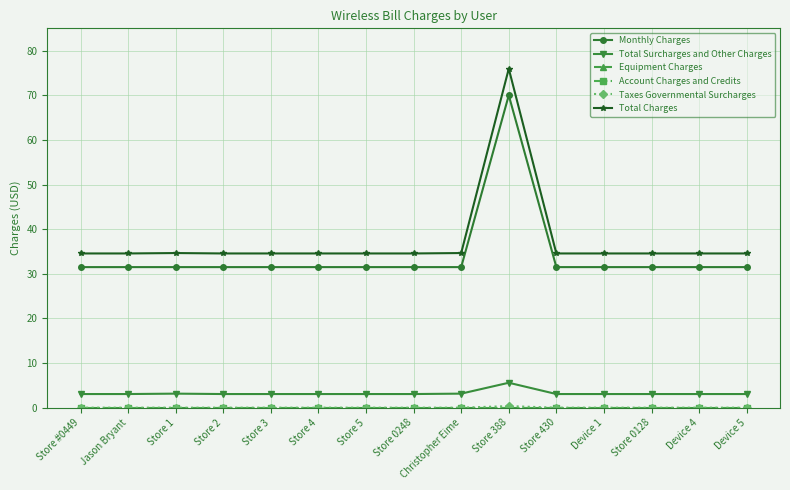

List the labels in order of Taxes Governmental Surcharges value, largest first.

Store 388, Store #0449, Jason Bryant, Store 1, Store 2, Store 3, Store 4, Store 5, Store 0248, Christopher Eime, Store 430, Device 1, Store 0128, Device 4, Device 5